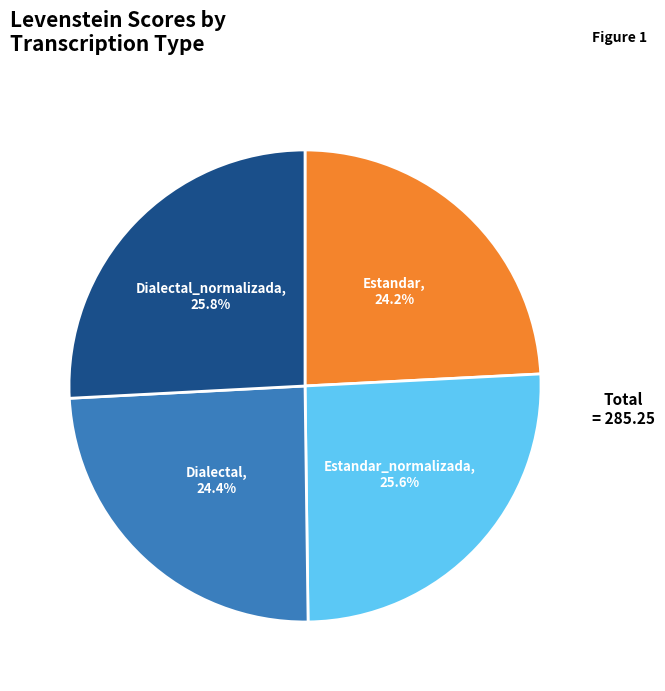

Do Dialectal and Estandar together represent more than half of the pie?

No